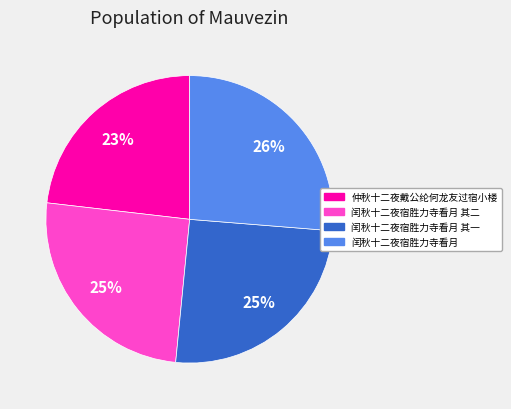

Does any single category account for the majority?

No